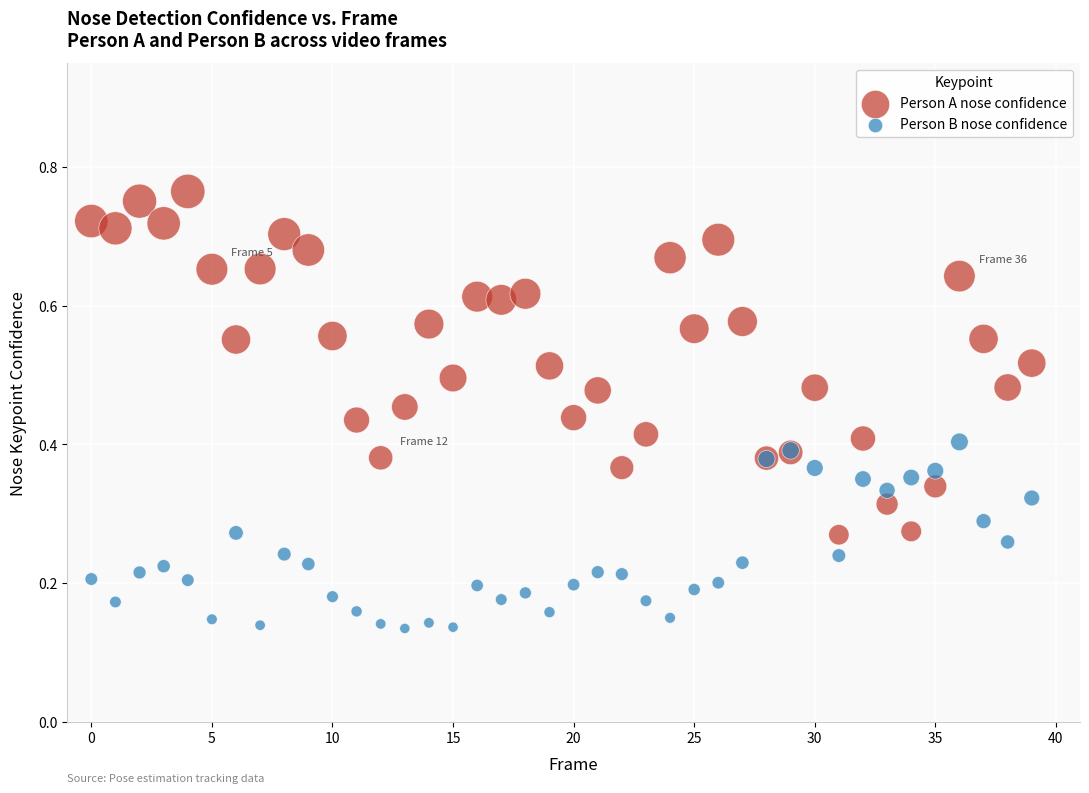

Which series has the widest spread of Y values?

Person A nose confidence